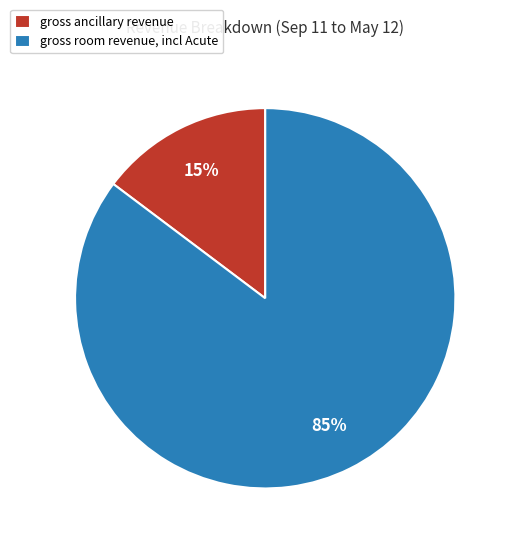

How many slices are in this pie chart?

2